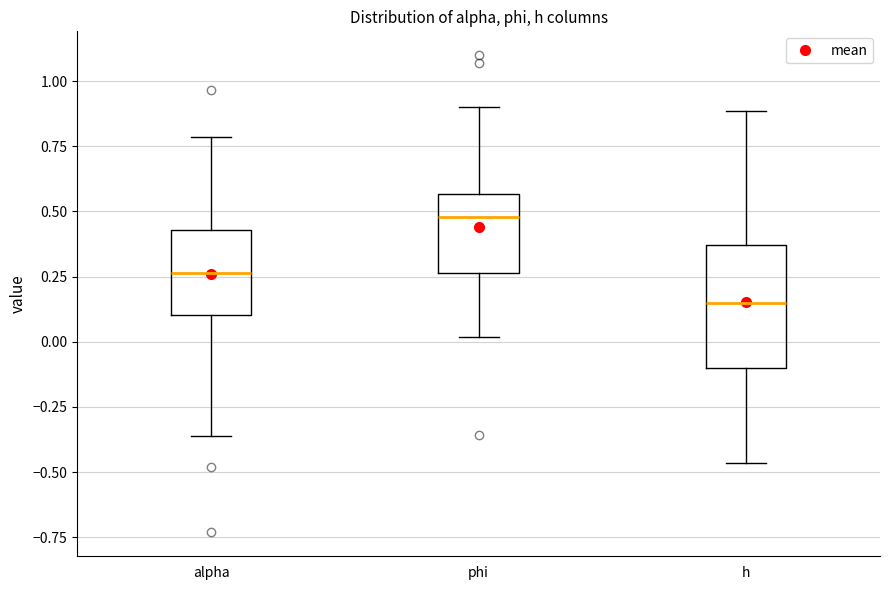

Which box is the tallest, from its lower edge to its upper edge?

h